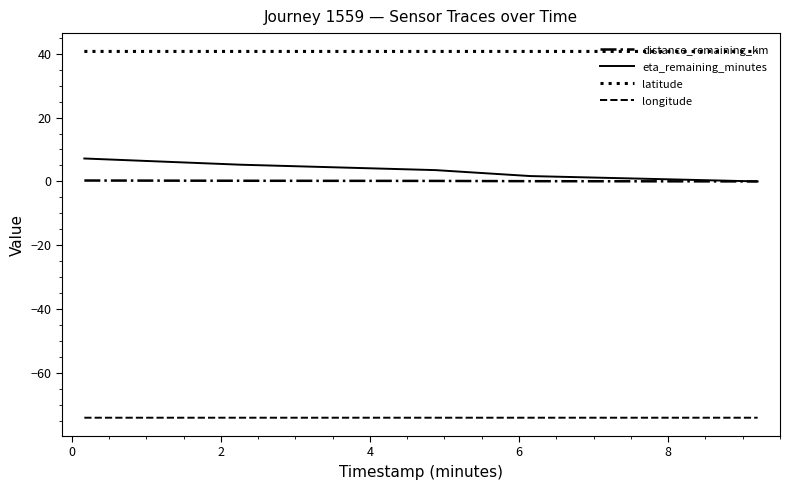

Does the chart have visible grid lines?

No